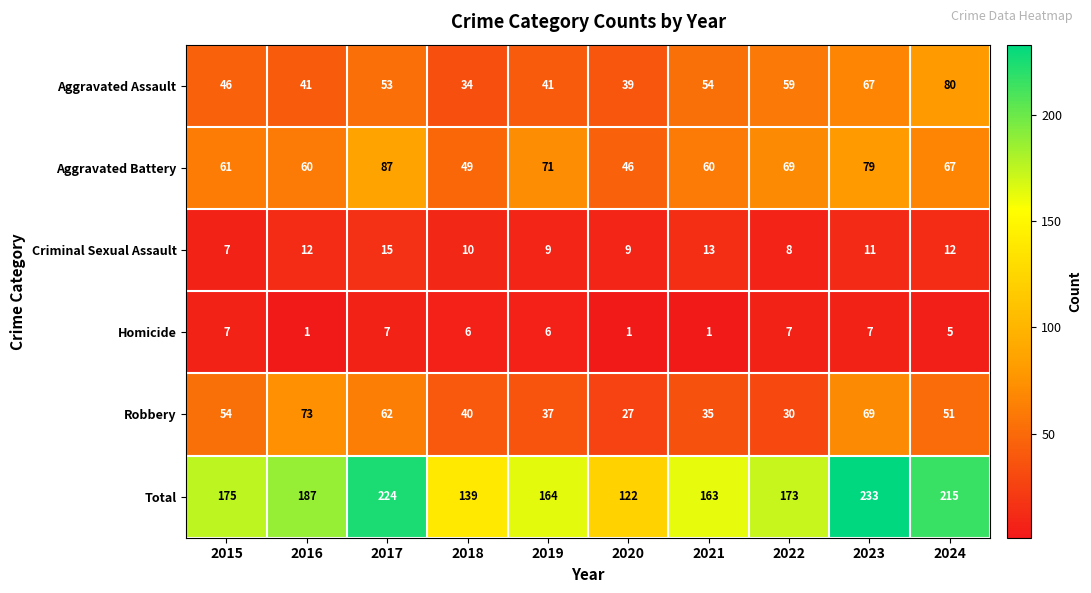

At 2018, list the series in order from largest to smallest.

Total, Aggravated Battery, Robbery, Aggravated Assault, Criminal Sexual Assault, Homicide